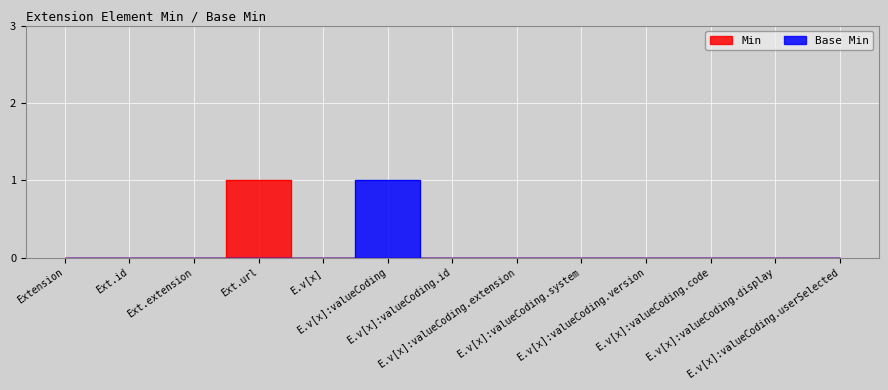

How many categories are shown in the chart?

13